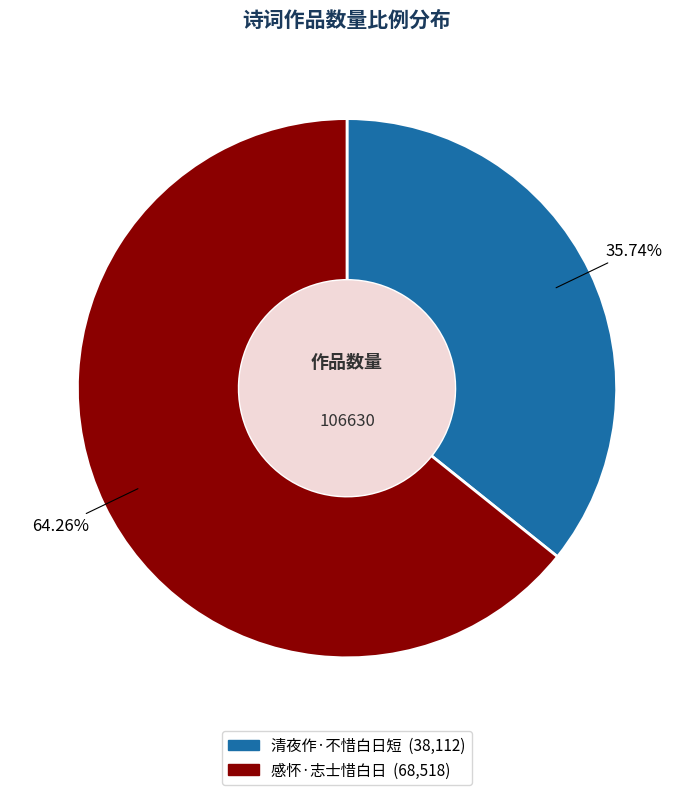

Do 清夜作·不惜白日短 and 感怀·志士惜白日 together represent more than half of the pie?

Yes